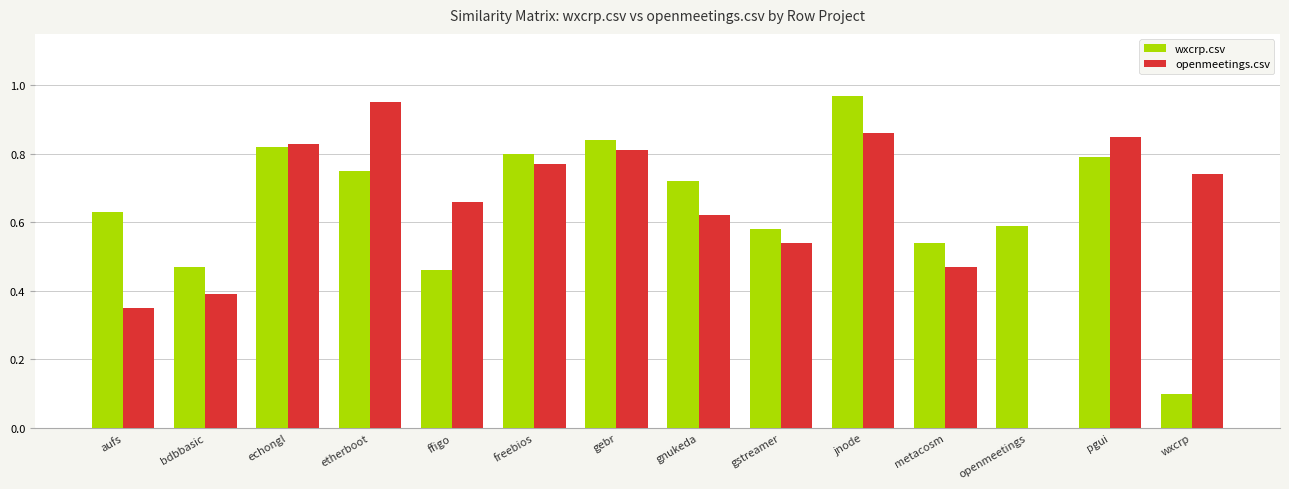

True or false: wxcrp.csv has a value of 0.5 at gnukeda.

False